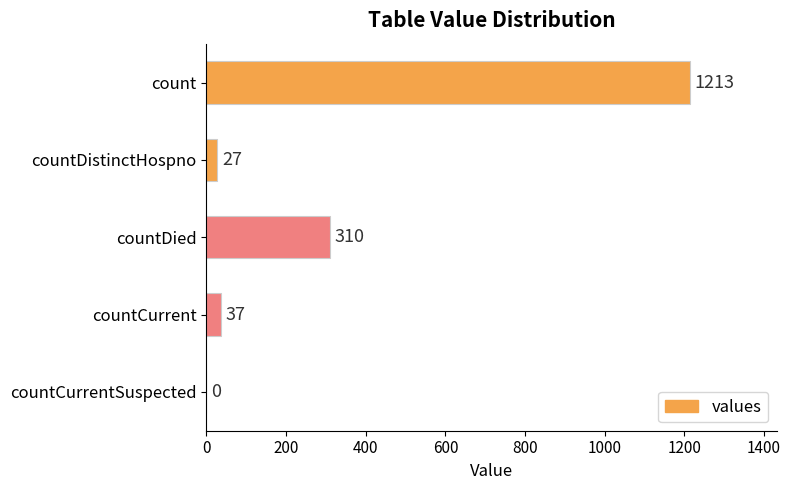

The value at countDied is 310. True or false?

True